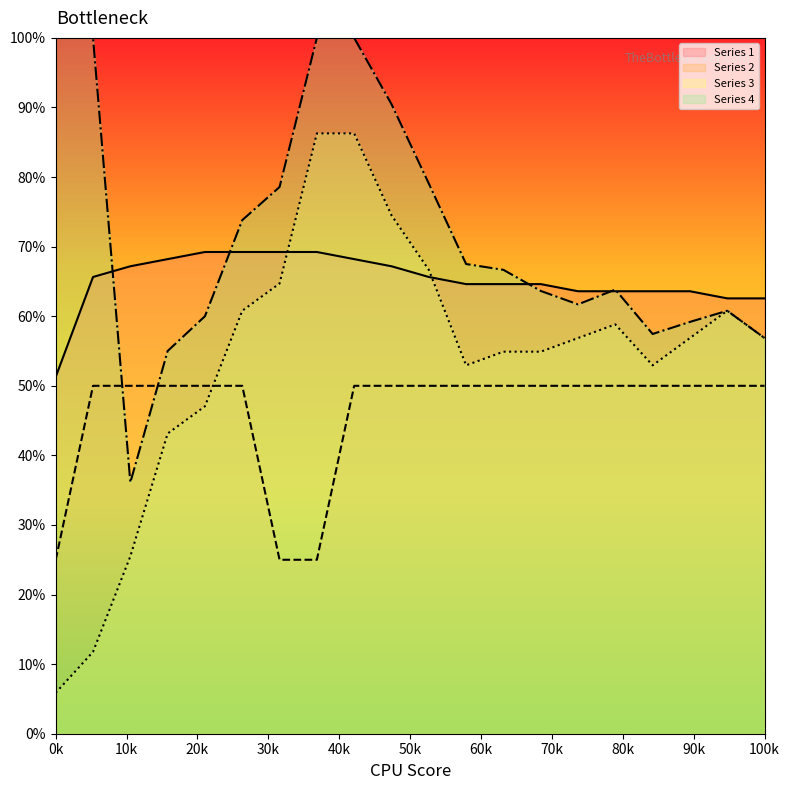

What is the difference between the maximum and minimum values in the Series 4 series?

0.6